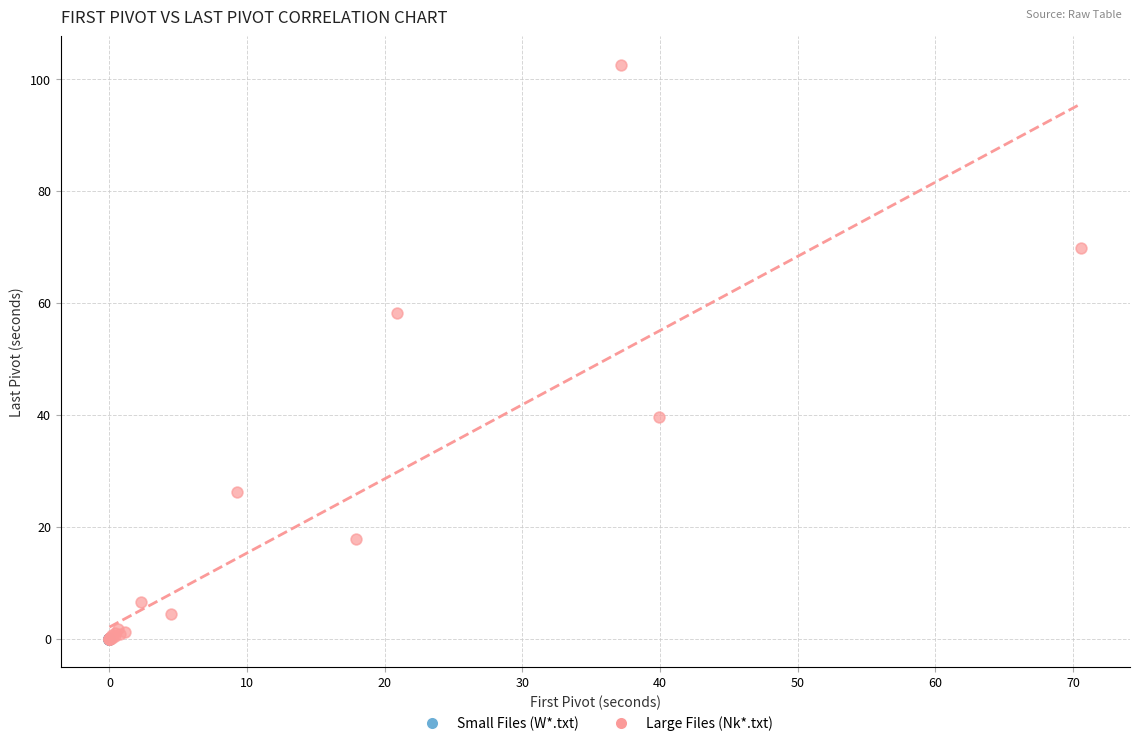

Which series contains the highest Y value?

Large Files (Nk*.txt)